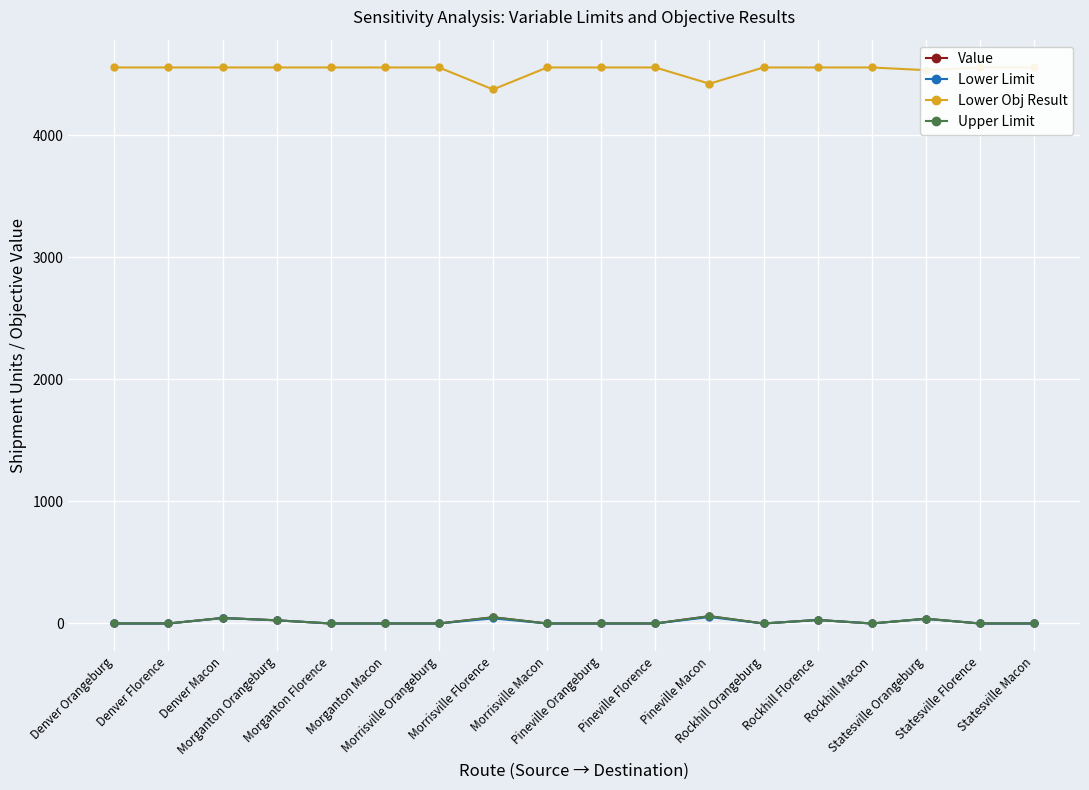

What is the difference between the Lower Limit values at Denver Macon and Pineville Macon?

8